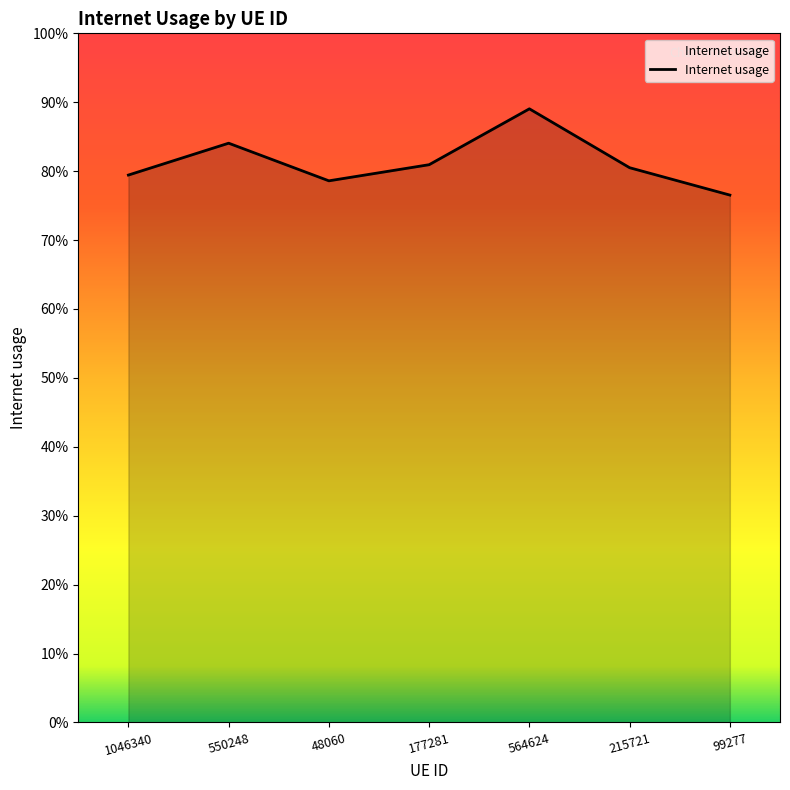

At which category does the chart reach its peak across all series?

564624